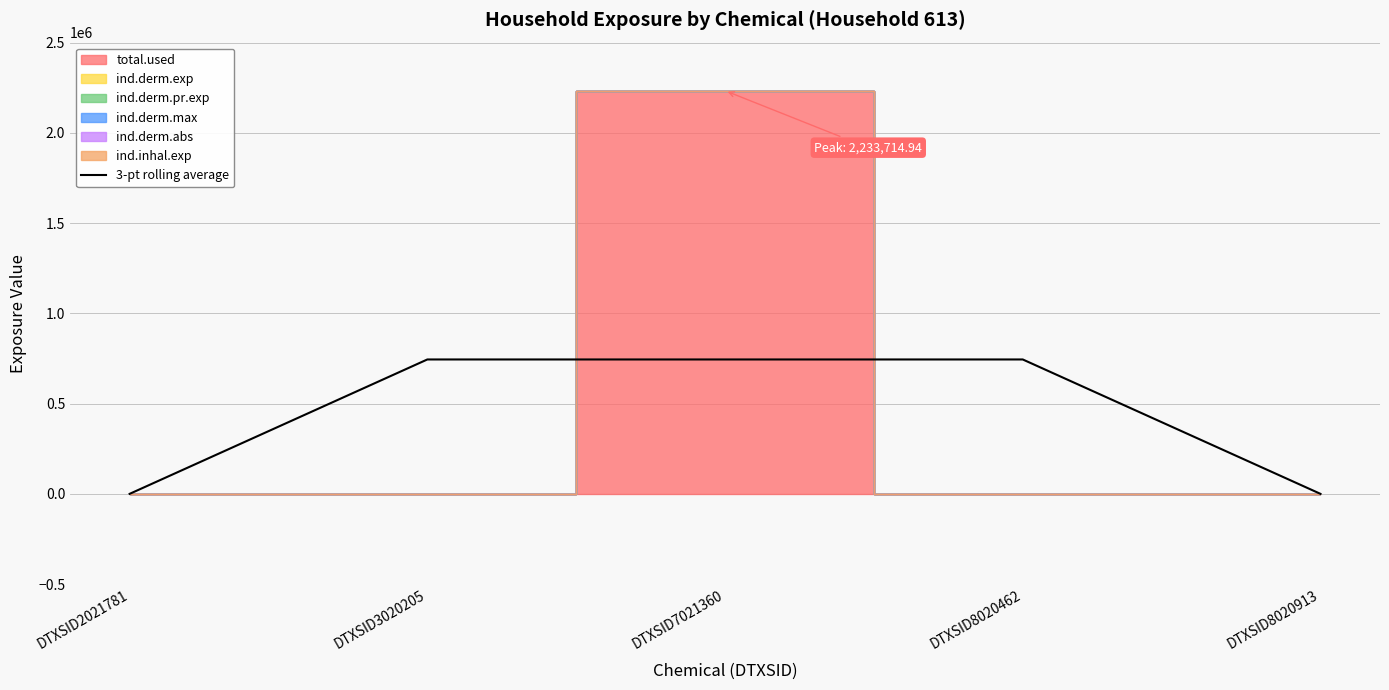

Between DTXSID2021781 and DTXSID8020913, which is larger?

DTXSID2021781